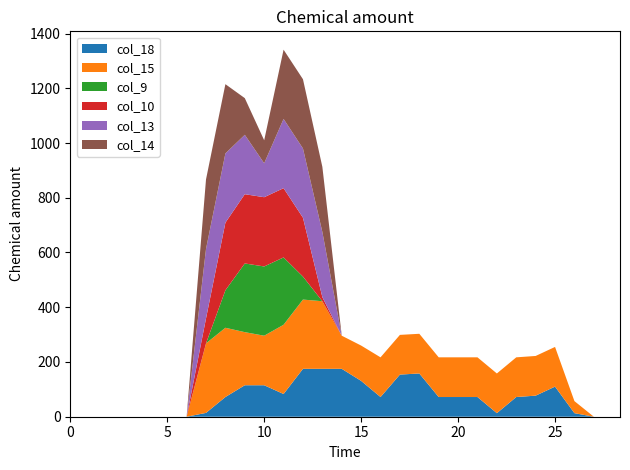

Reading right to left, list all the values displayed in this chart.

col_18: 0	13	110	77	72	13	72	72	72	158	154	72	131	175	175	175	83	115	115	72	14	0	0	0	0	0	0	0
col_15: 0	44	145	145	145	145	145	145	145	145	145	145	129	121	247	253	253	181	194	253	254	0	0	0	0	0	0	0
col_9: 0	0	0	0	0	0	0	0	0	0	0	0	0	0	0	84	246	253	251	137	0	0	0	0	0	0	0	0
col_10: 0	0	0	0	0	0	0	0	0	0	0	0	0	0	15	215	253	253	253	247	91	0	0	0	0	0	0	0
col_13: 0	0	0	0	0	0	0	0	0	0	0	0	0	0	238	253	253	124	217	253	254	0	0	0	0	0	0	0
col_14: 0	0	0	0	0	0	0	0	0	0	0	0	0	0	238	253	253	84	134	253	254	0	0	0	0	0	0	0